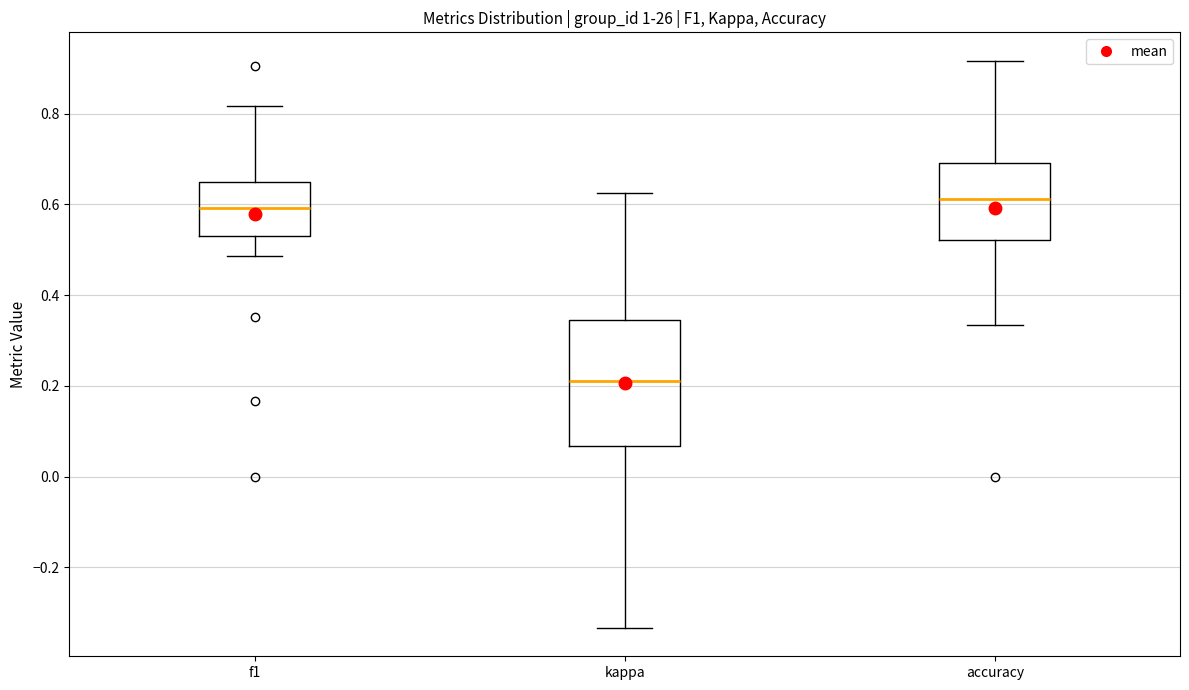

Reading left to right, read every box against the y-axis: the position of its median line, the range the box covers, and the ends of its whiskers. The values are not printed on the chart, so give them approximately, as read against the axis.

f1: median 0.60, box 0.54 to 0.64, whiskers 0.48 to 0.82
kappa: median 0.22, box 0.06 to 0.34, whiskers -0.34 to 0.62
accuracy: median 0.62, box 0.52 to 0.70, whiskers 0.34 to 0.92